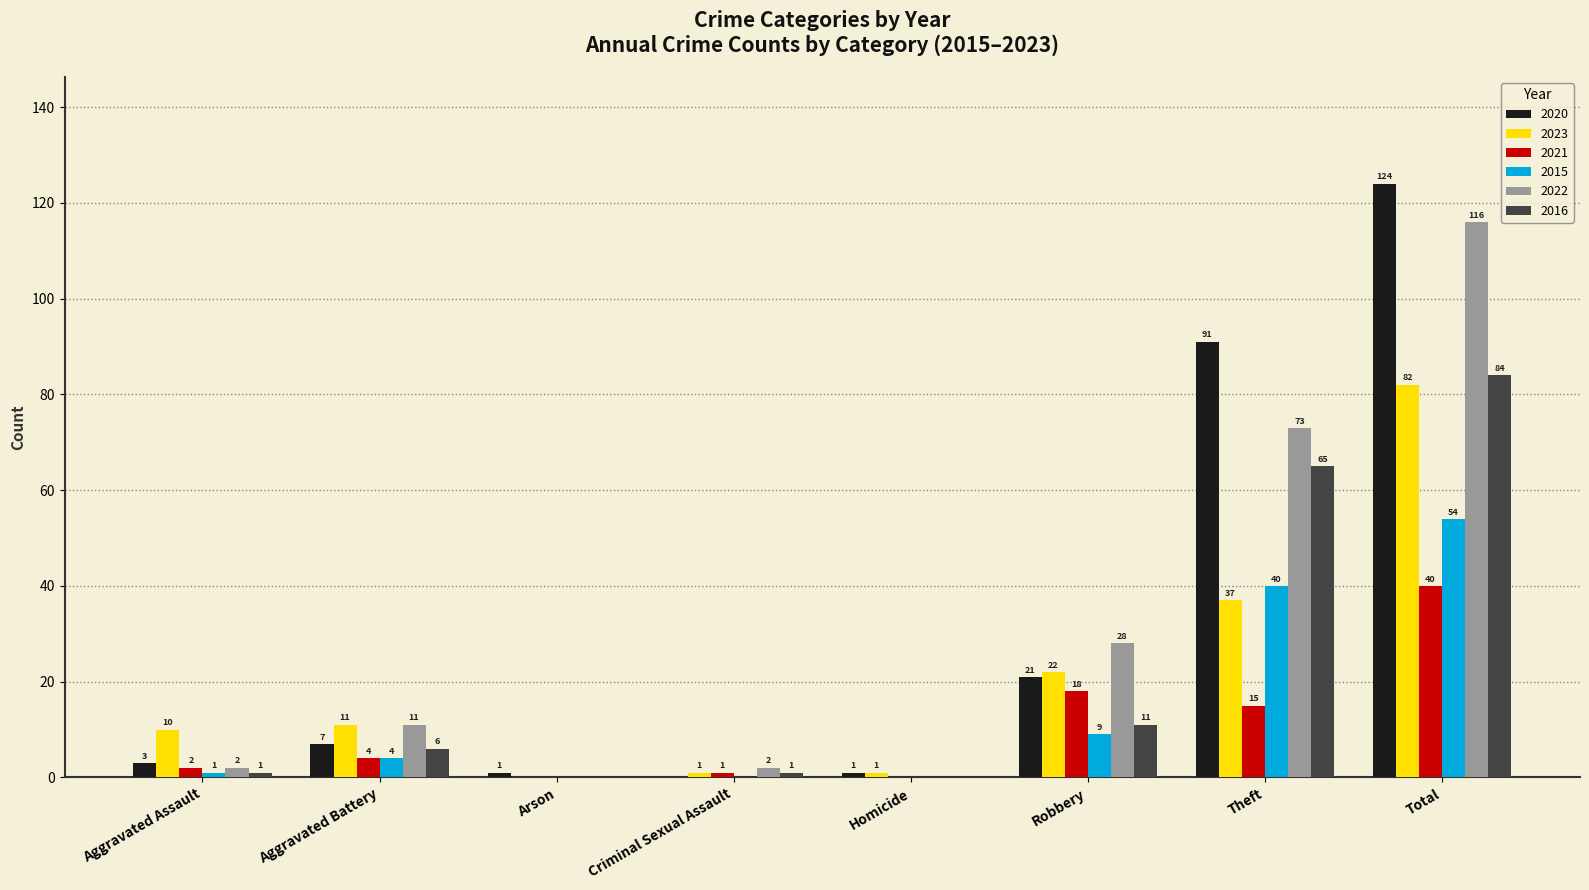

Which series changed the most between Robbery and Total?

2020